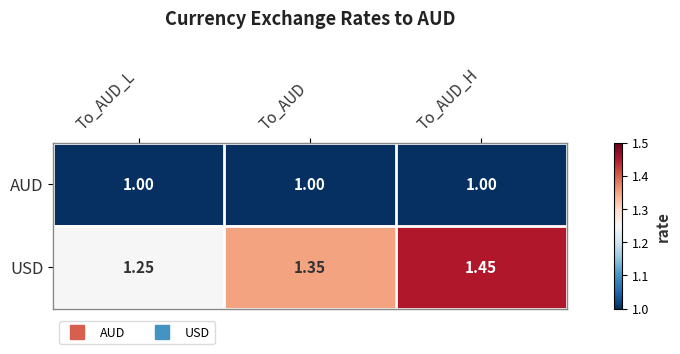

Which category has the lowest value in the USD series?

To_AUD_L